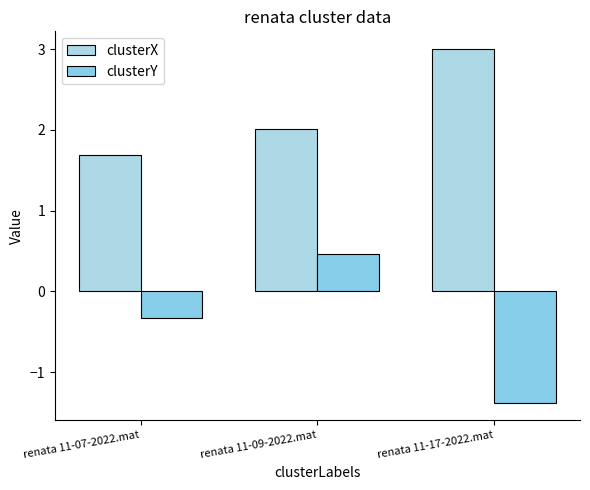

What is the spread (max minus min) of values at renata 11-17-2022.mat?

4.4